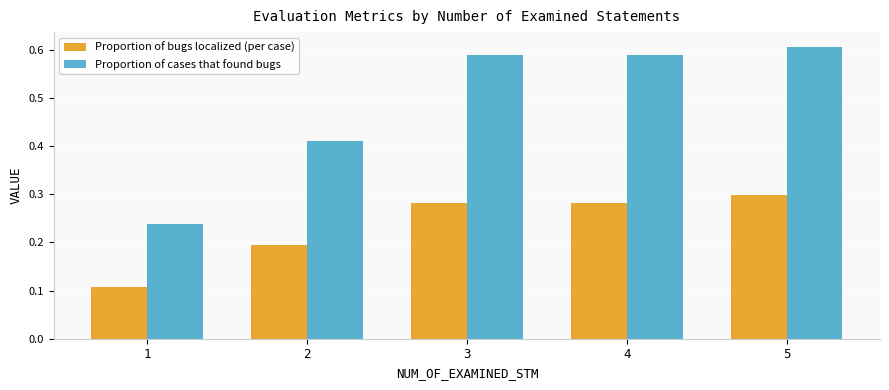

Count the Proportion of cases that found bugs values in the range 0 to 1.

5